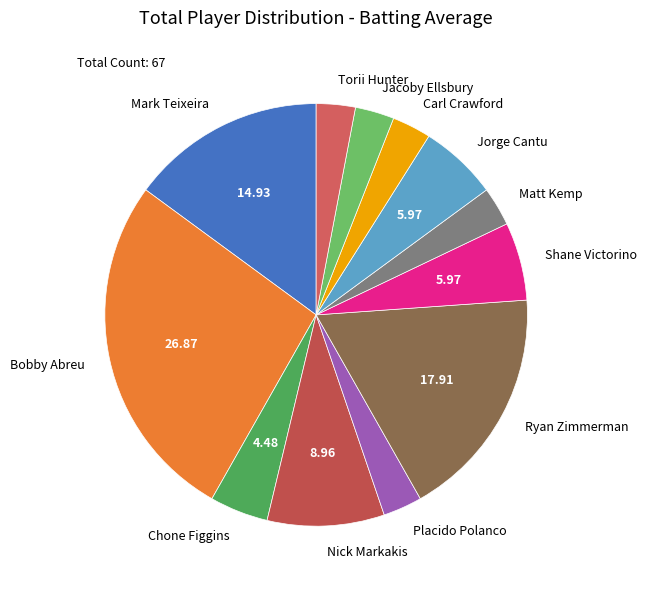

Between Chone Figgins and Shane Victorino, which is larger?

Shane Victorino